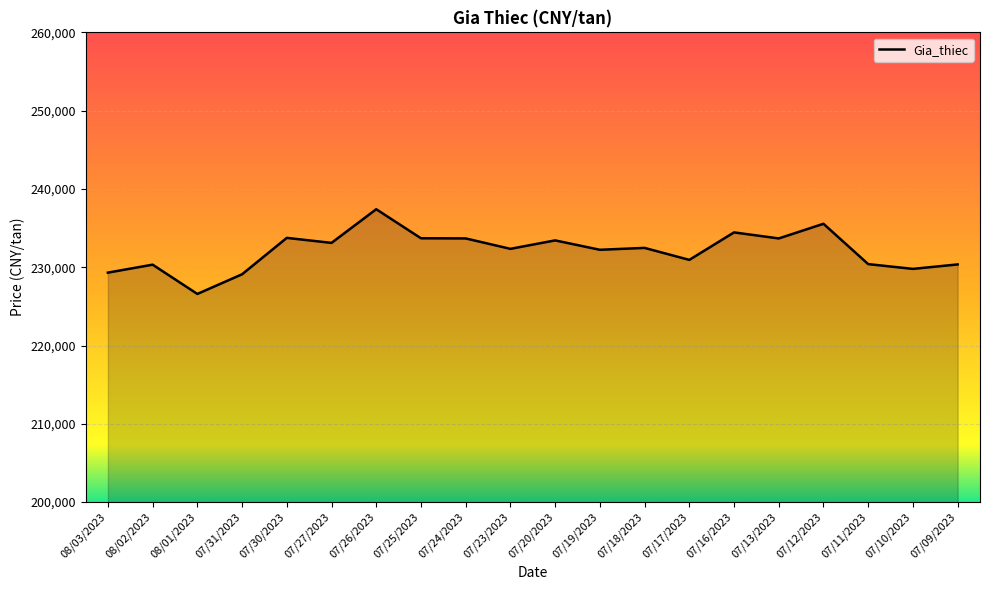

Read the value at 08/01/2023.

226590